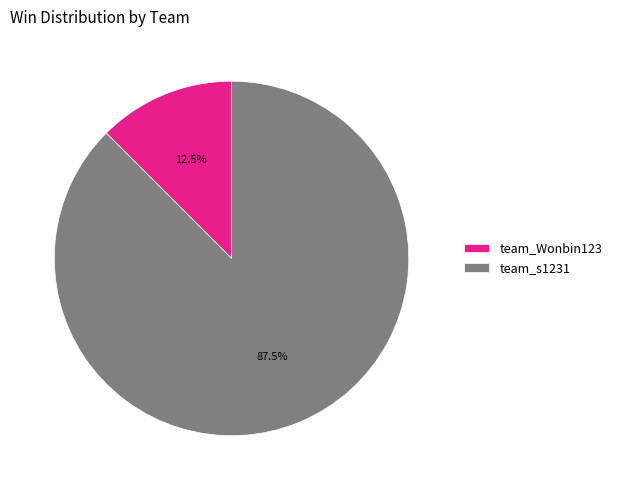

How much of the chart is everything except team_Wonbin123?

87.5%